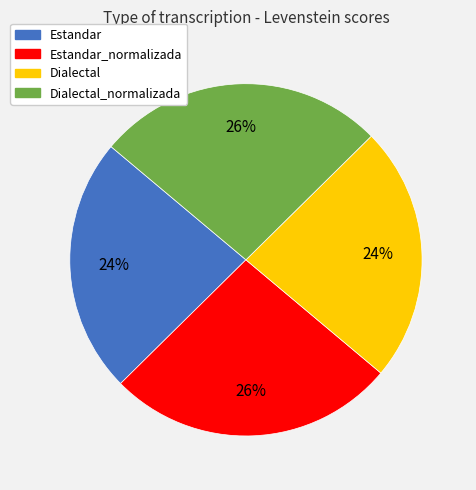

Is there any slice that represents more than half of the pie?

No